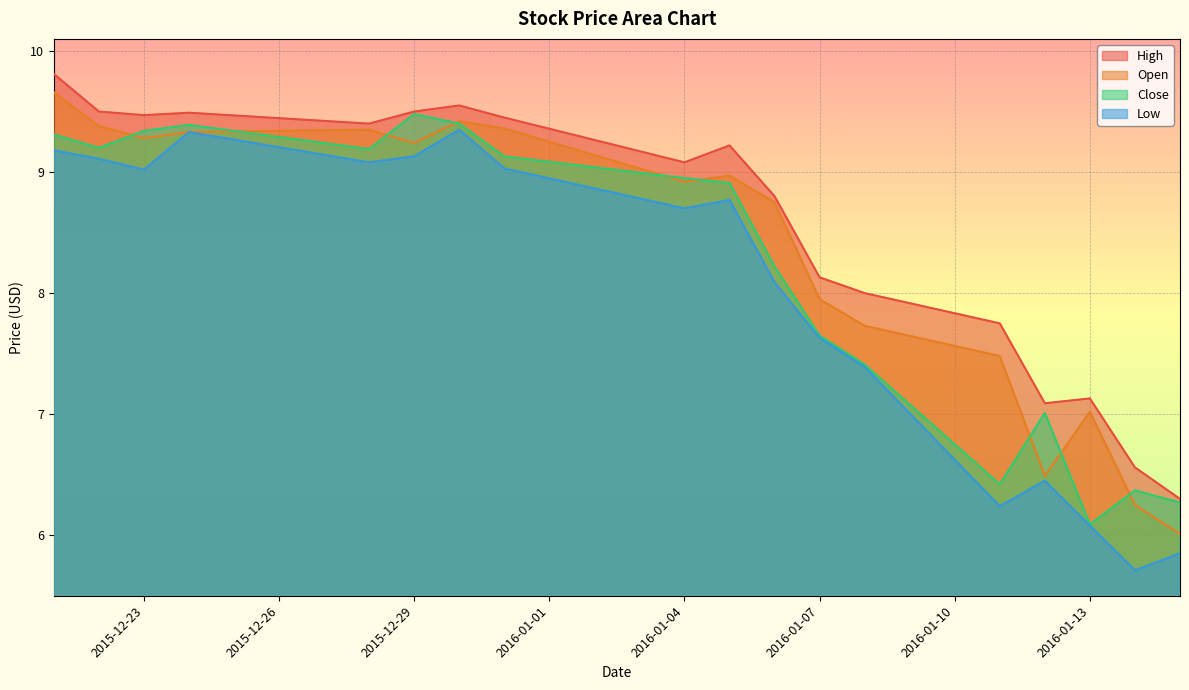

Which label corresponds to the smallest value in the chart?

2016-01-14